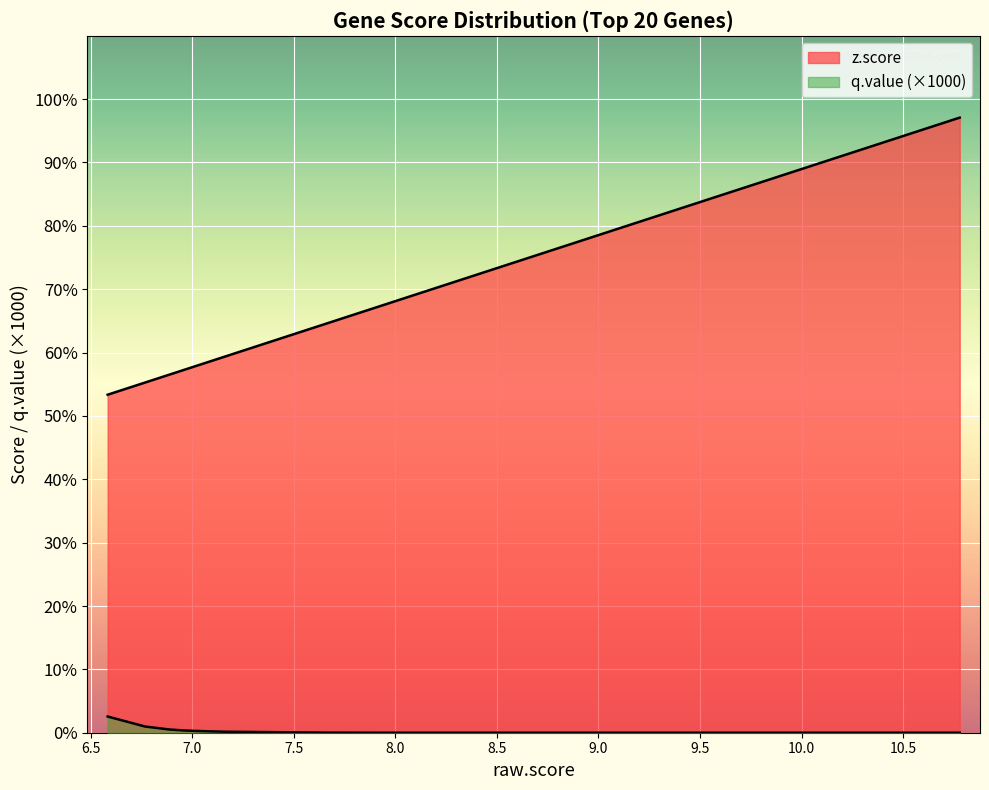

What is the difference between the maximum and minimum values in the raw.score series?

4.2